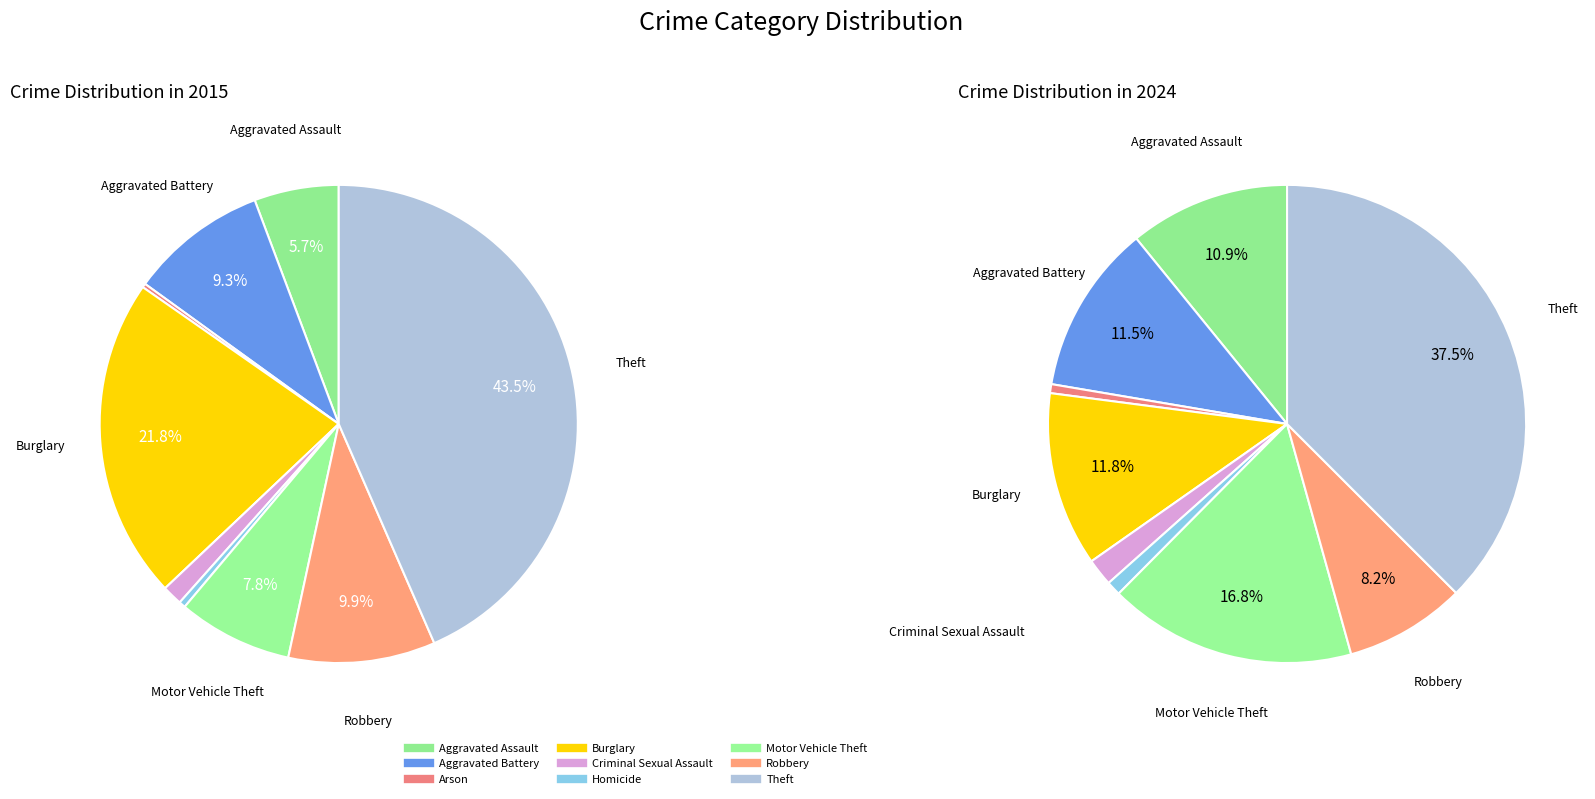

What is the smallest slice in the pie chart?

Arson